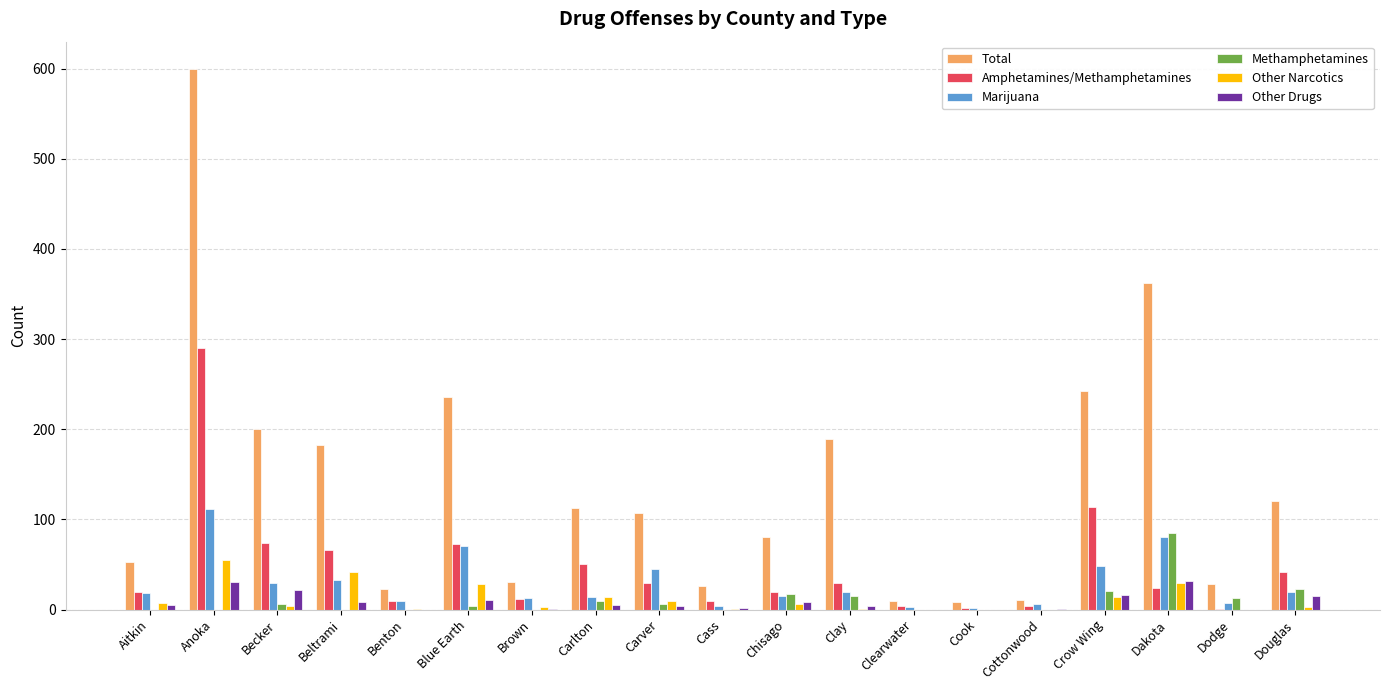

Is it true that Marijuana equals 14 at Carlton?

True